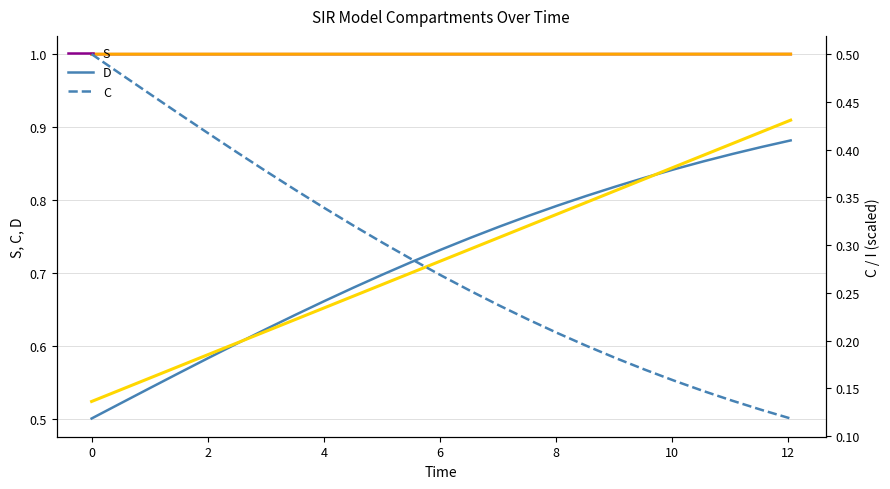

Rank the series by their maximum value, from lowest to highest.

C, D, D trend, S, S trend